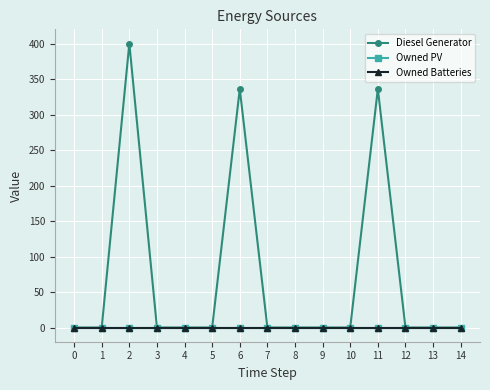

Which category has the highest value across all series?

2